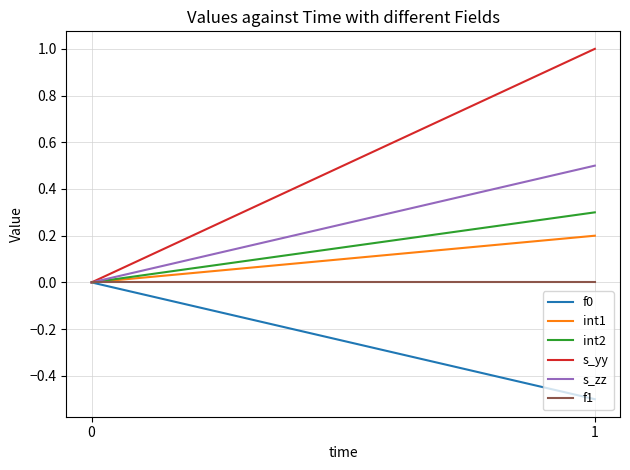

Reading right to left, transcribe all the data shown in this chart.

f0: 1=-0.5	0=0.0
int1: 1=0.2	0=0.0
int2: 1=0.3	0=0.0
s_yy: 1=1.0	0=0.0
s_zz: 1=0.5	0=0.0
f1: 1=0.0	0=0.0